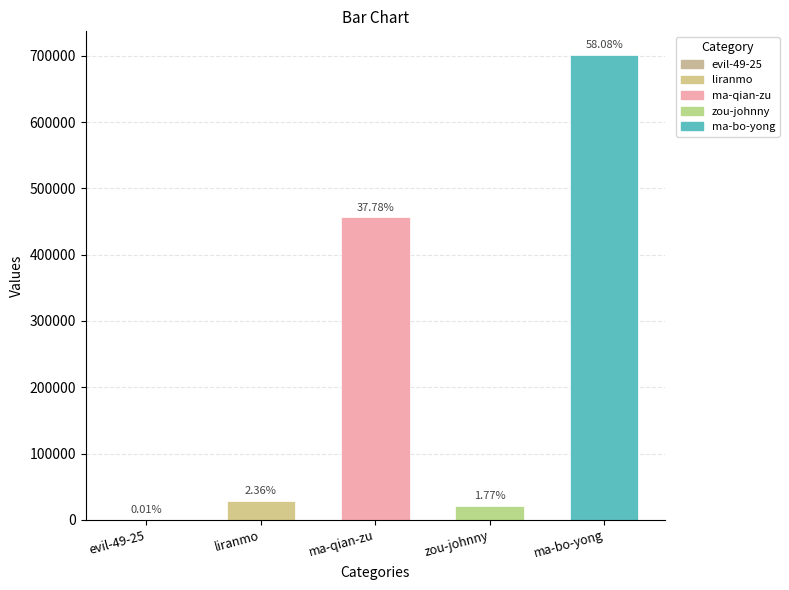

Where is the data nearest to the value 351054?

ma-qian-zu